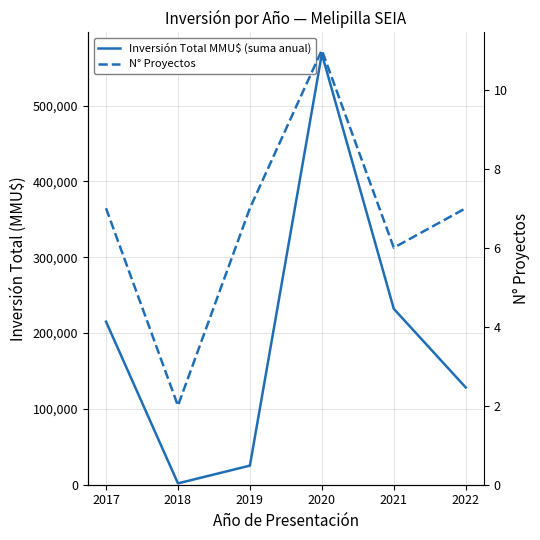

True or false: N° Proyectos has more than 1 points higher than both neighbors.

False